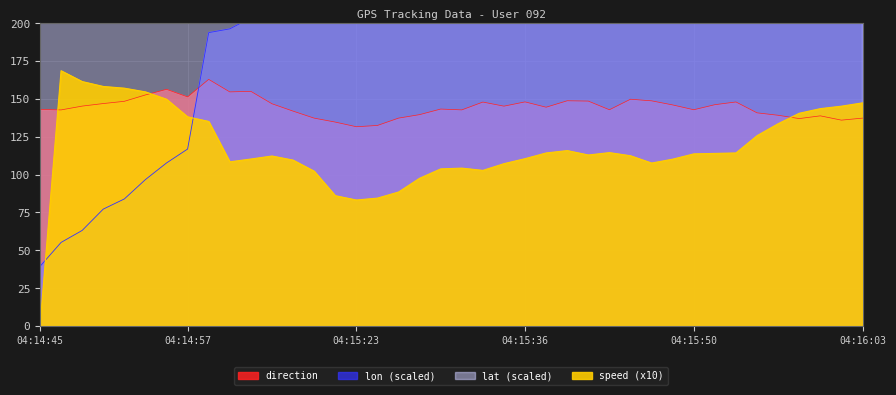

Rank the series at 04:15:34 from lowest to highest value.

speed, direction, lon, lat